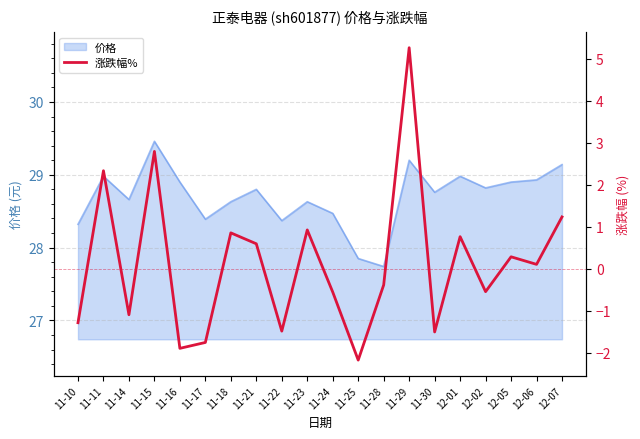

Between 11-18 and 11-17, which is larger?

11-18